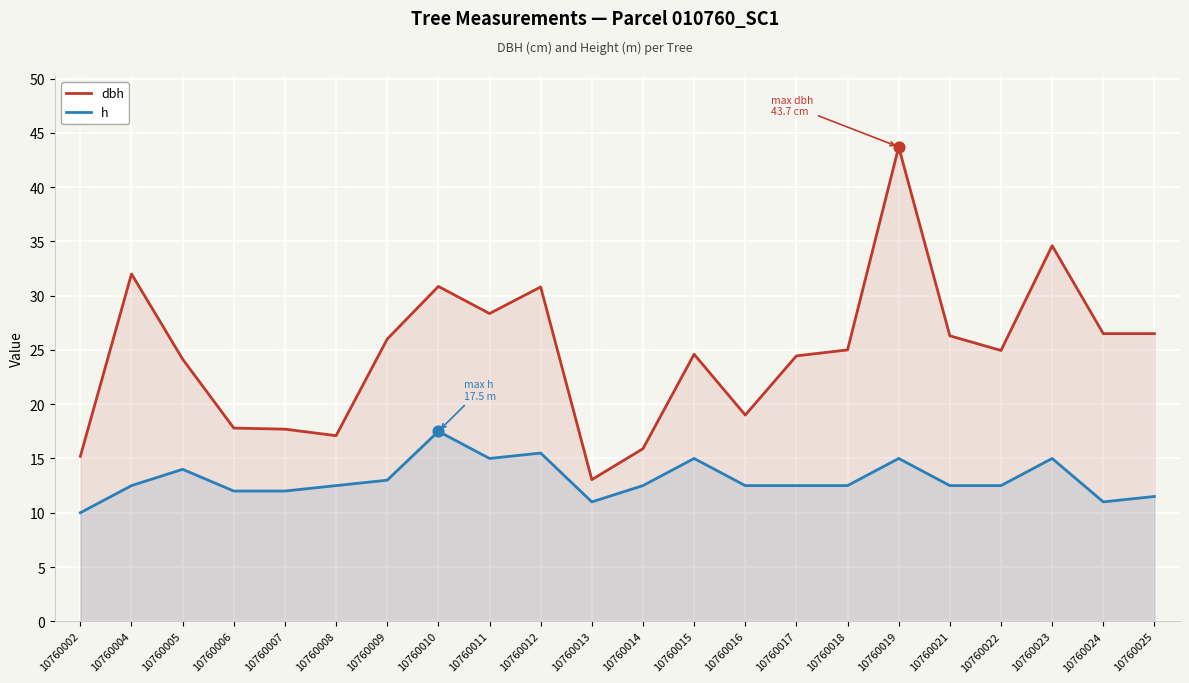

Is the value of h at 10760012 greater than the value of dbh at 10760023?

No